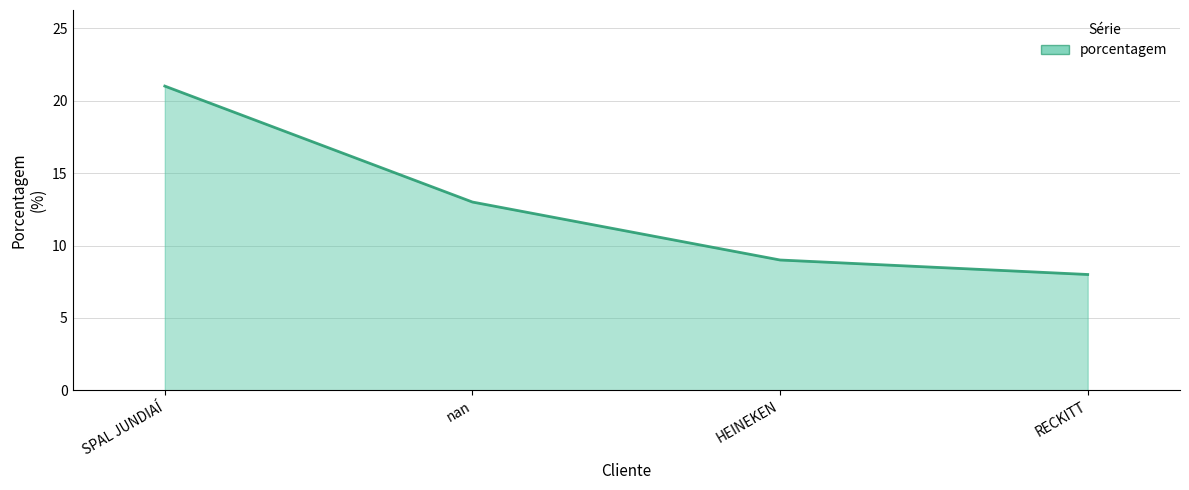

Reading left to right, what are all the values shown in this chart?

21	13	9	8